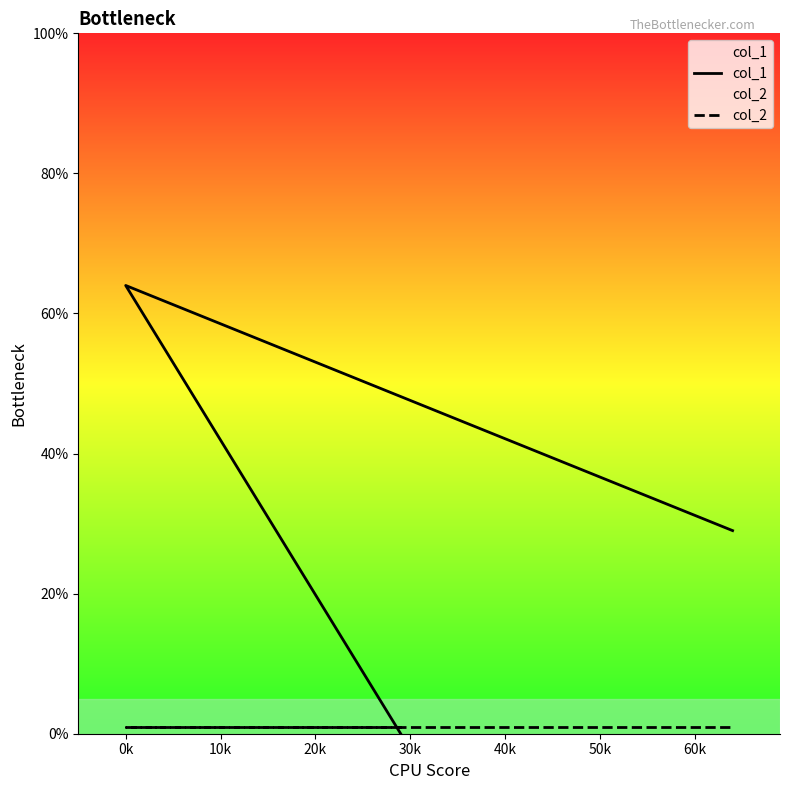

How many series are shown in this chart?

2